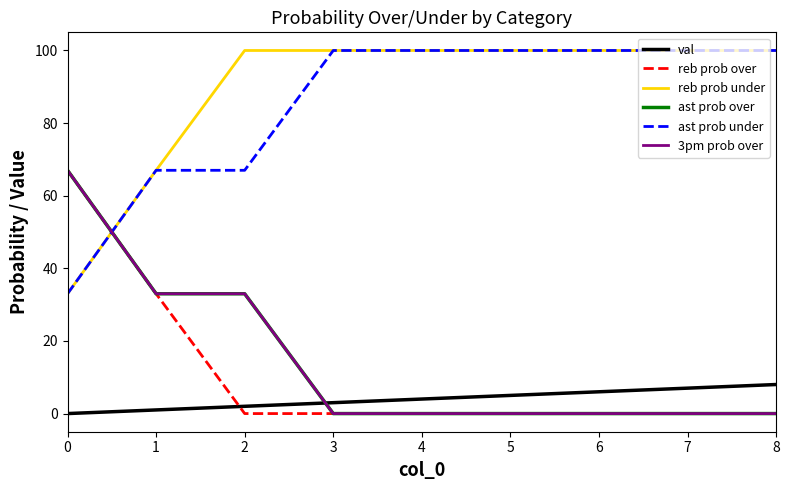

What is the approximate value of reb prob under at 6, to the nearest 5?

100